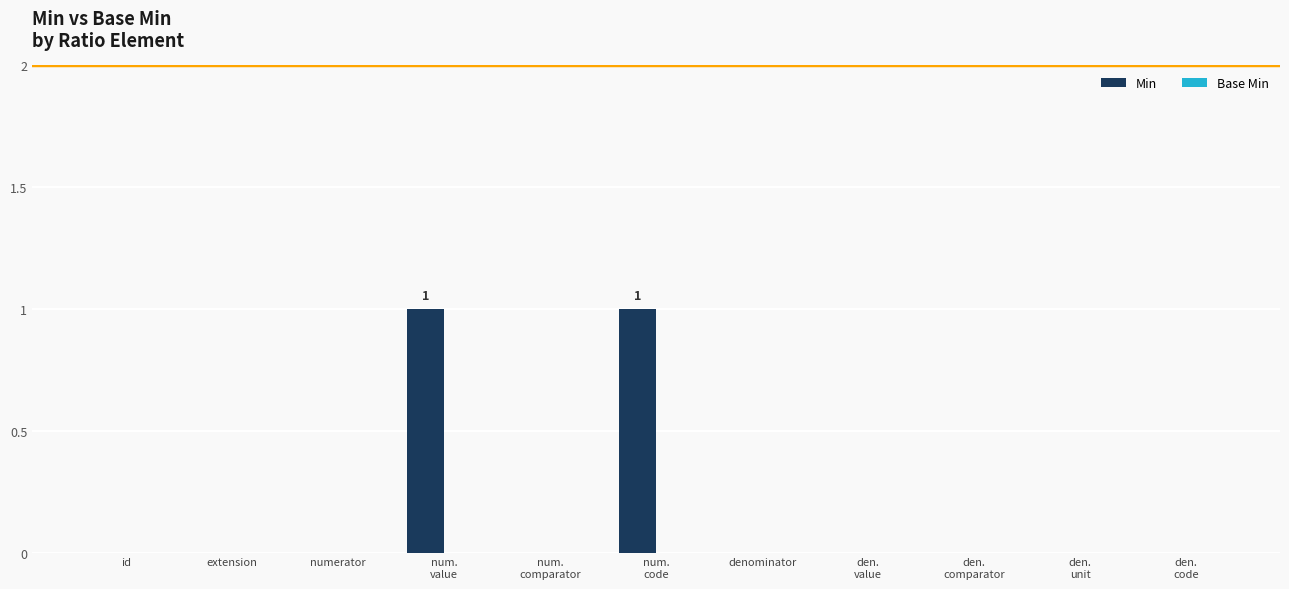

The value at denominator is 0. True or false?

True